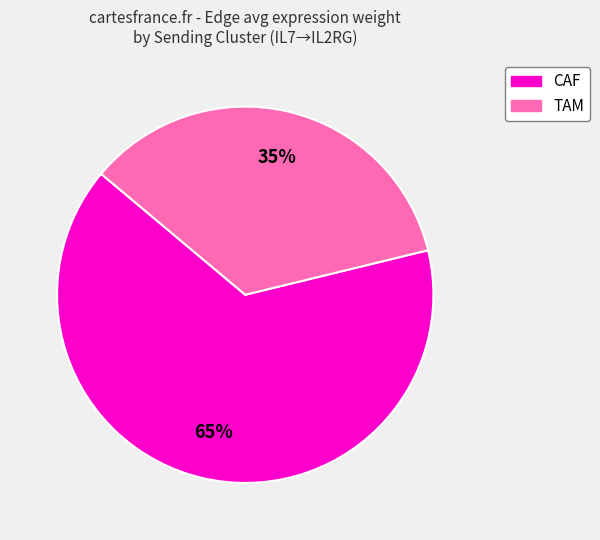

To the nearest percent, what is the average slice percentage?

50%